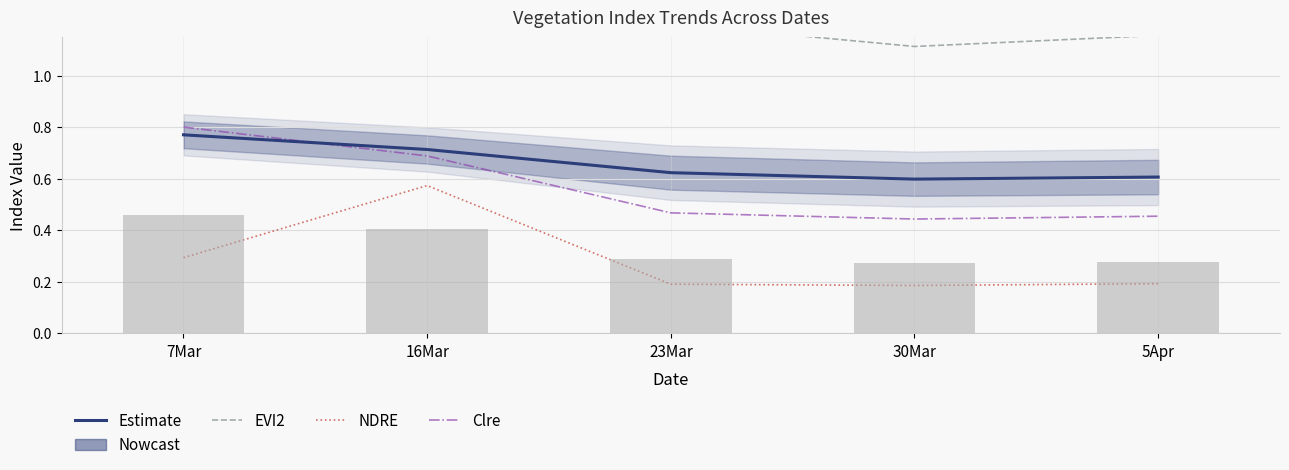

Between 23Mar and 5Apr, which is larger?

23Mar